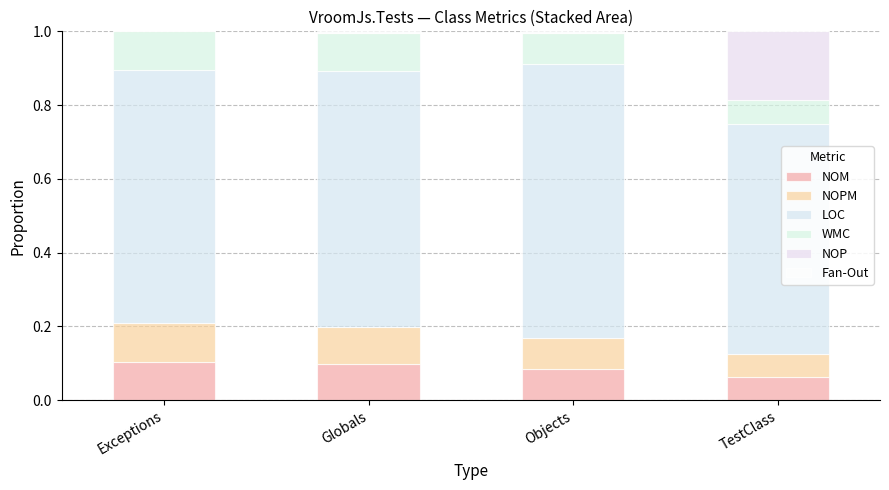

How many categories are shown in the chart?

4